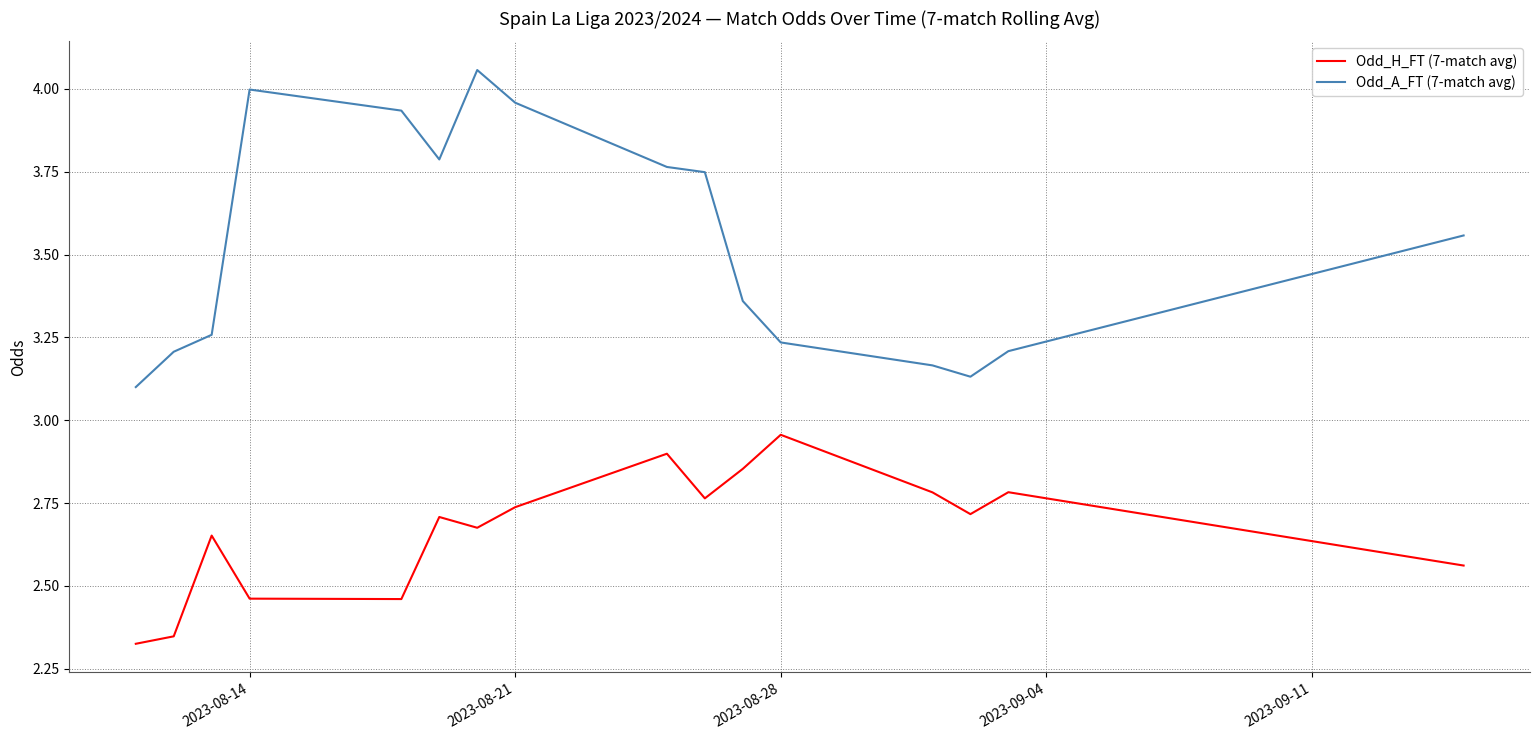

Rank the series by their maximum value, from lowest to highest.

Odd_H_FT (7-match avg), Odd_A_FT (7-match avg)